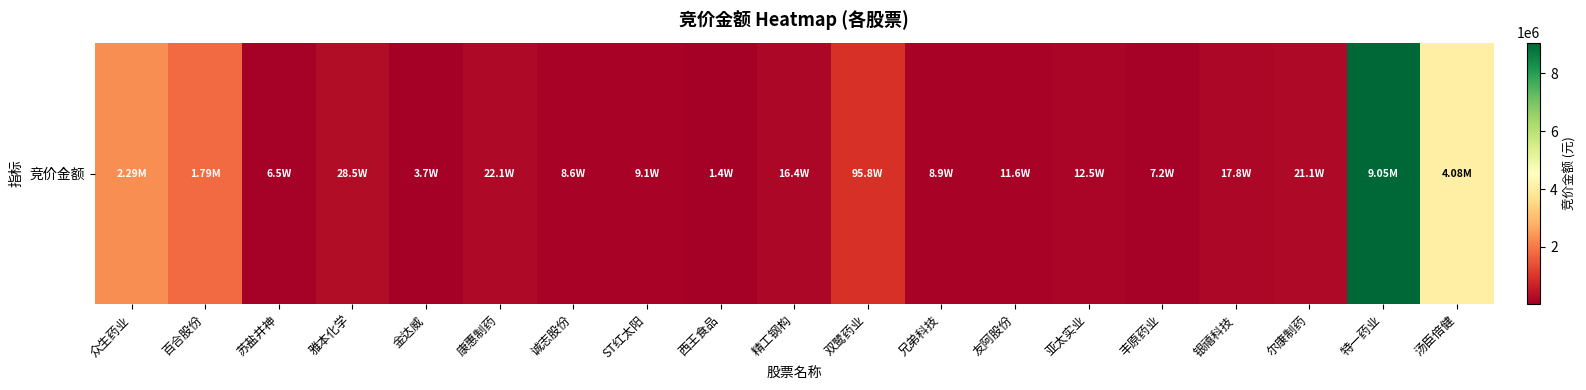

Reading left to right, what are all the values shown in this chart?

众生药业=2287012	百合股份=1788885	苏盐井神=64614	雅本化学=284928	金达威=37400	康惠制药=221106	诚志股份=85785	ST红太阳=91008	西王食品=13775	精工钢构=164050	双鹭药业=958230	兄弟科技=89217	友阿股份=115519	亚太实业=124950	丰原药业=71533	银禧科技=178240	尔康制药=211200	特一药业=9054656	汤臣倍健=4081550